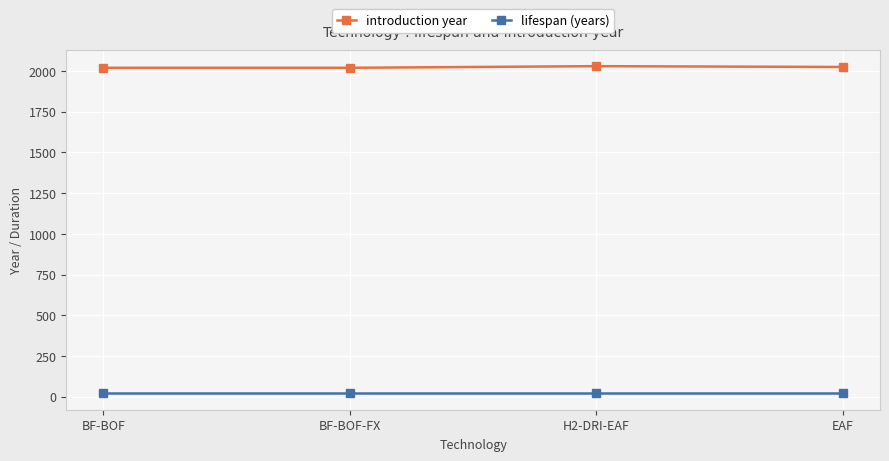

How many introduction year values are between 2020 and 2030?

4